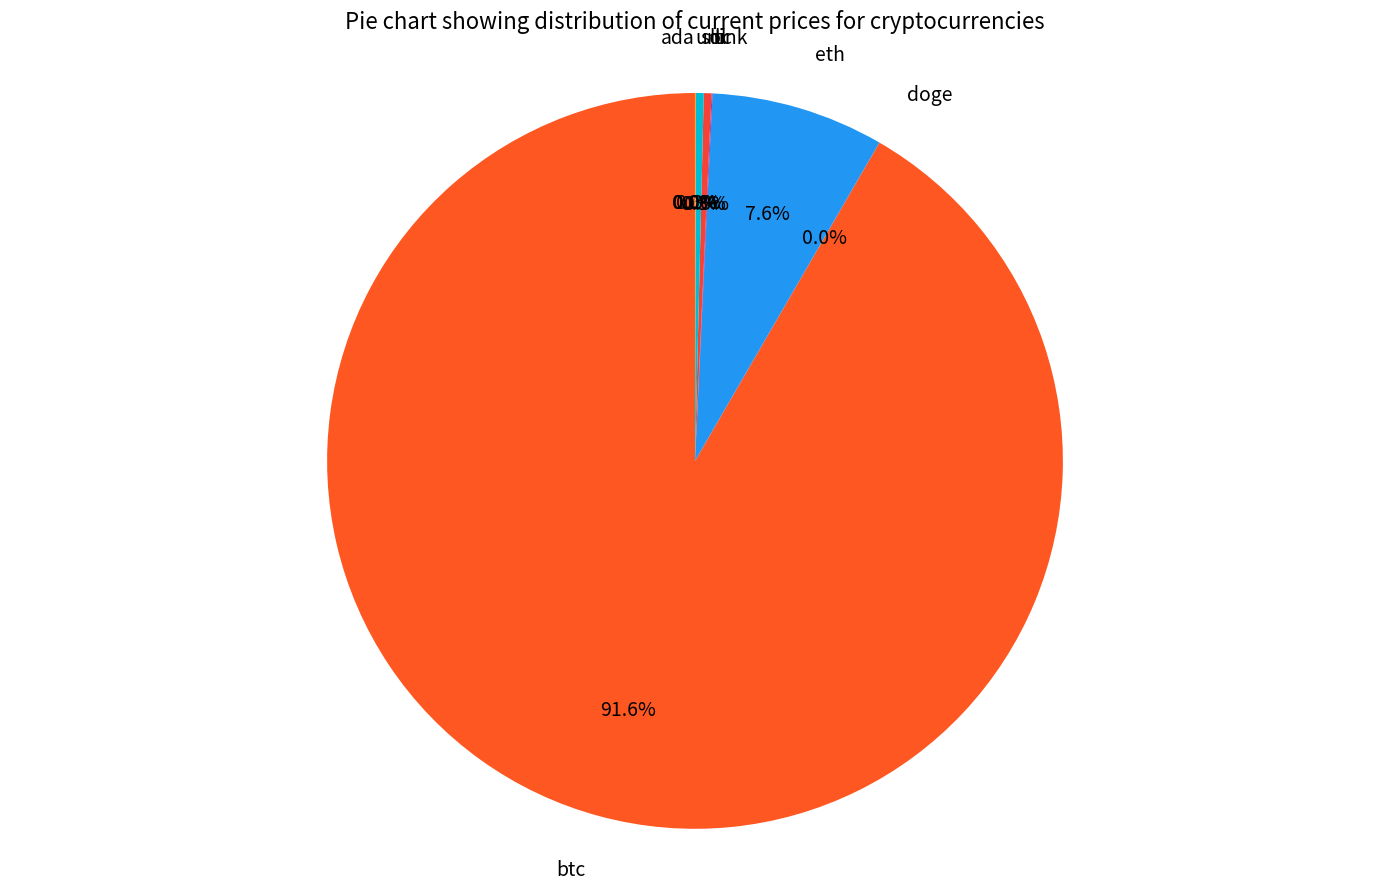

What portion of the pie excludes sol?

99.7%